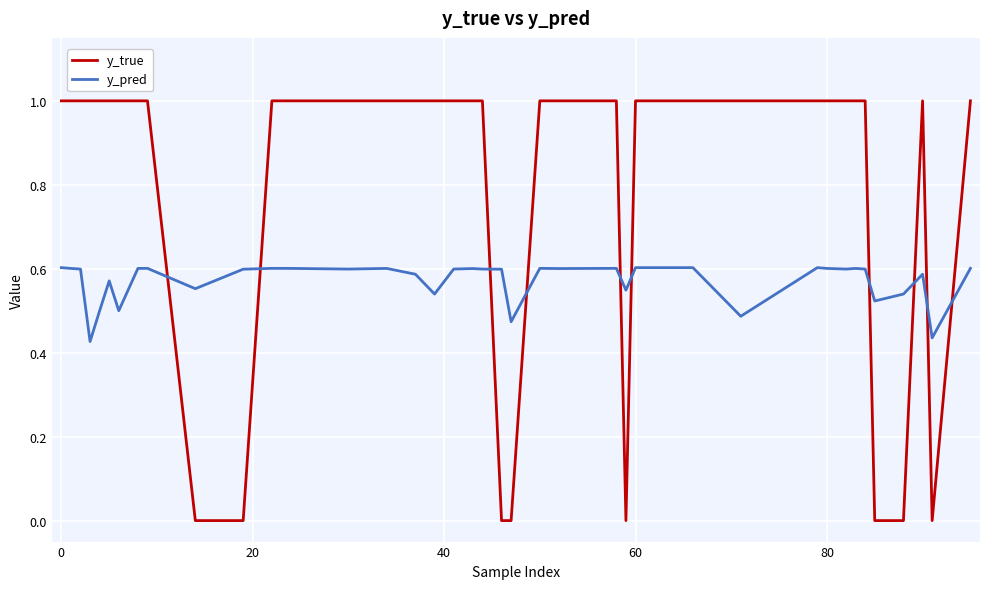

How many y_true values are between 1 and 2?

32